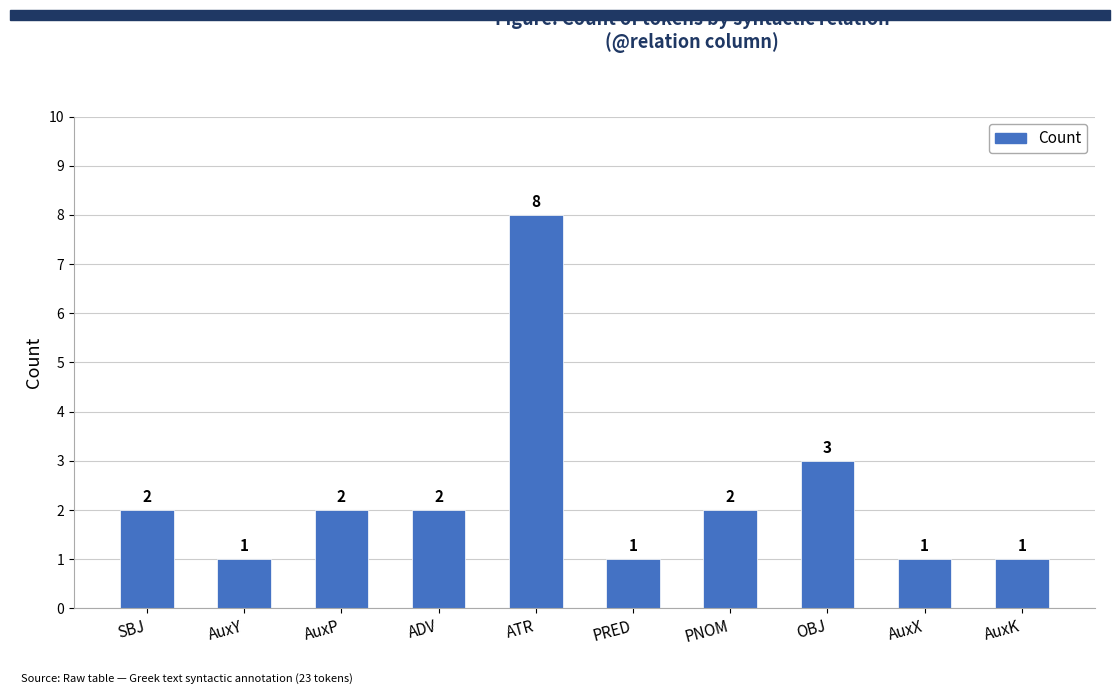

Reading left to right, list all the values displayed in this chart.

SBJ=2	AuxY=1	AuxP=2	ADV=2	ATR=8	PRED=1	PNOM=2	OBJ=3	AuxX=1	AuxK=1